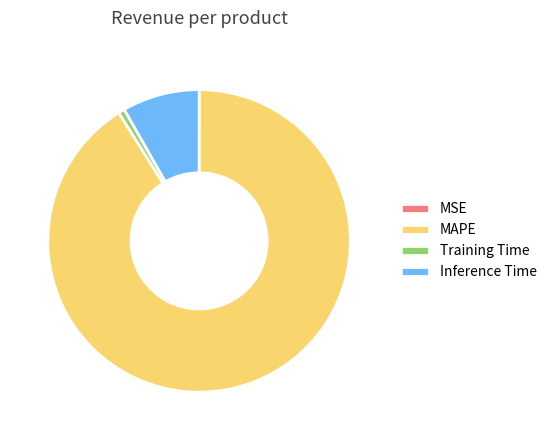

Which category has the biggest portion of the pie?

MAPE